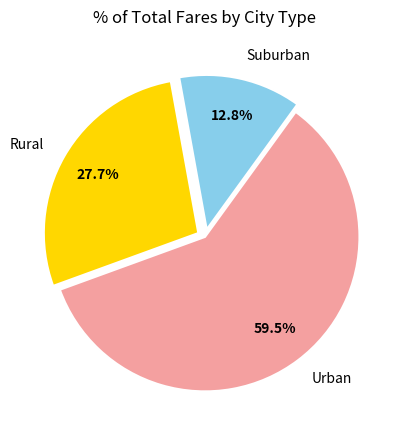

To the nearest percent, what is the average slice percentage?

33%